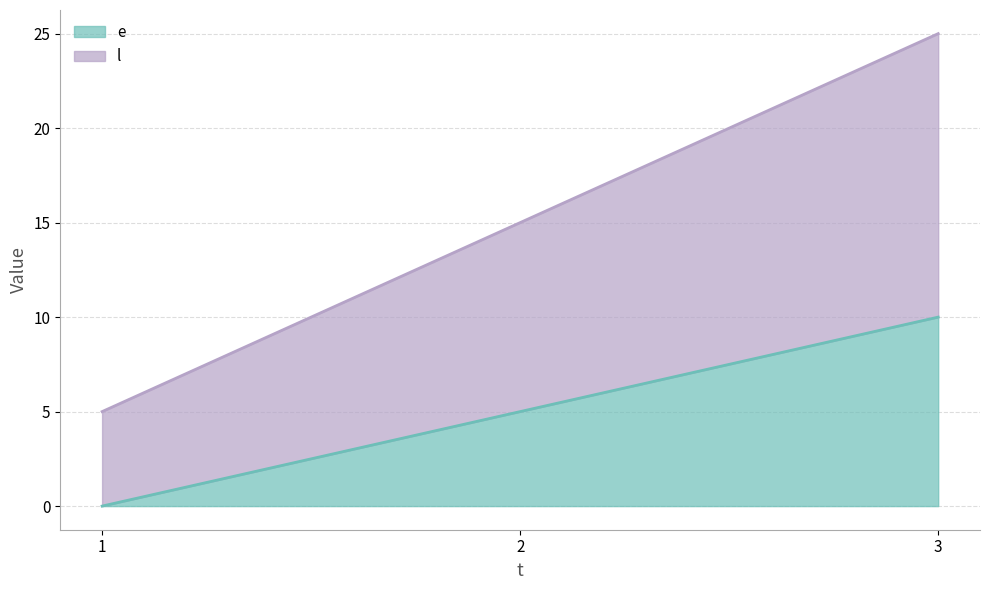

List the labels in order of e value, largest first.

3, 2, 1